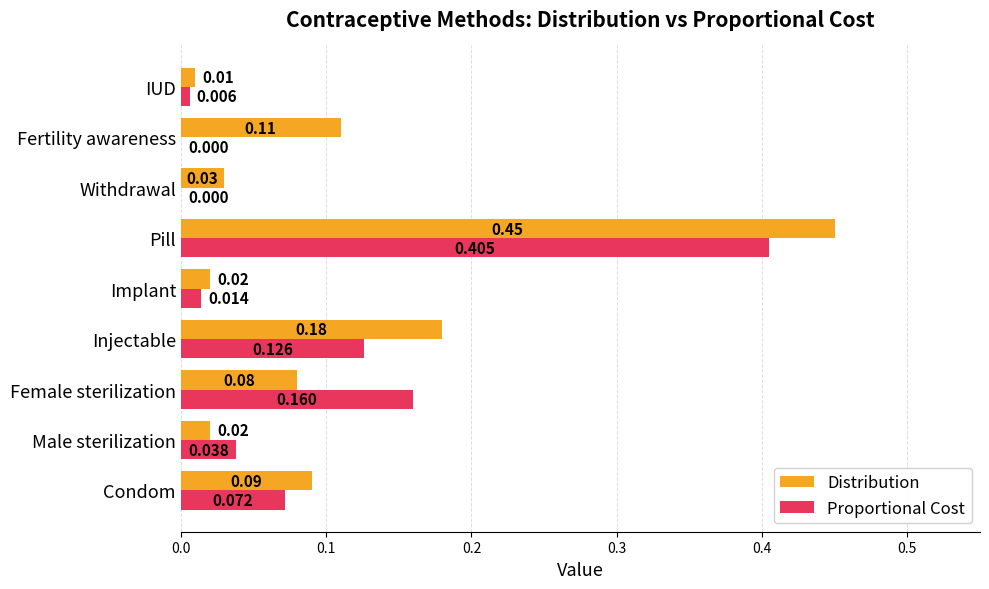

Count the number of data series in this chart.

2